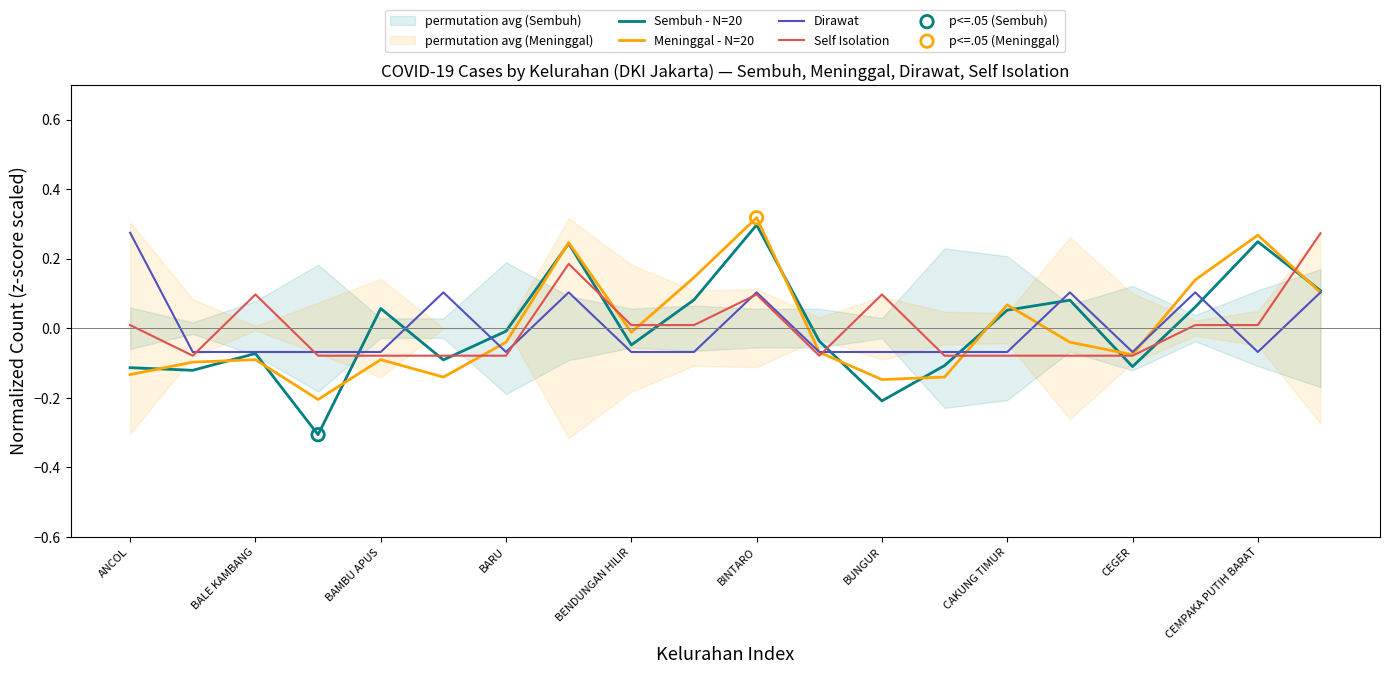

Which series has the largest total across all categories?

Meninggal - N=20